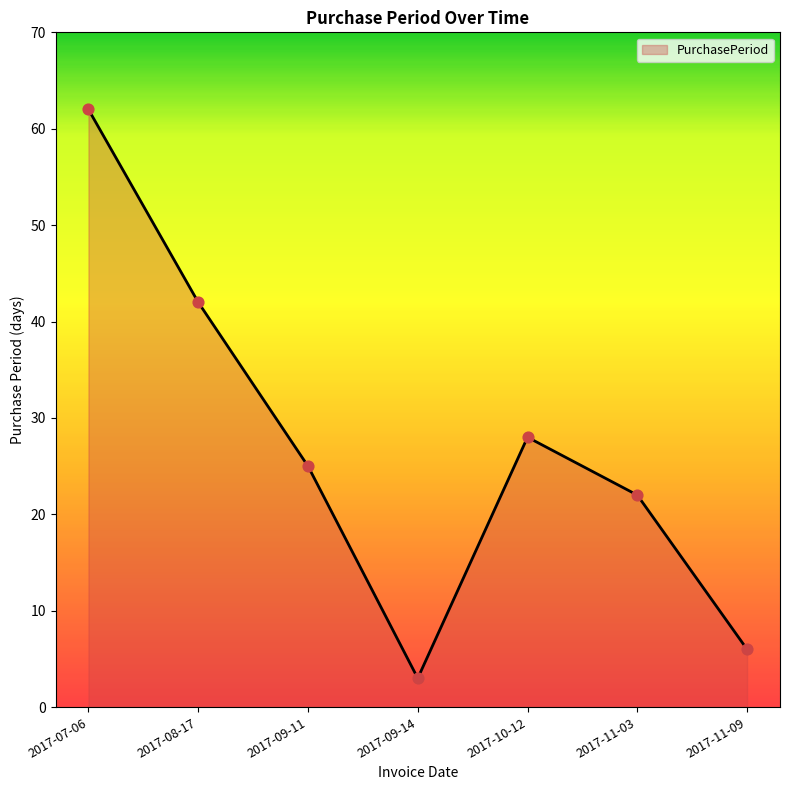

What is the change in value from 2017-09-14 to 2017-11-03?

+19